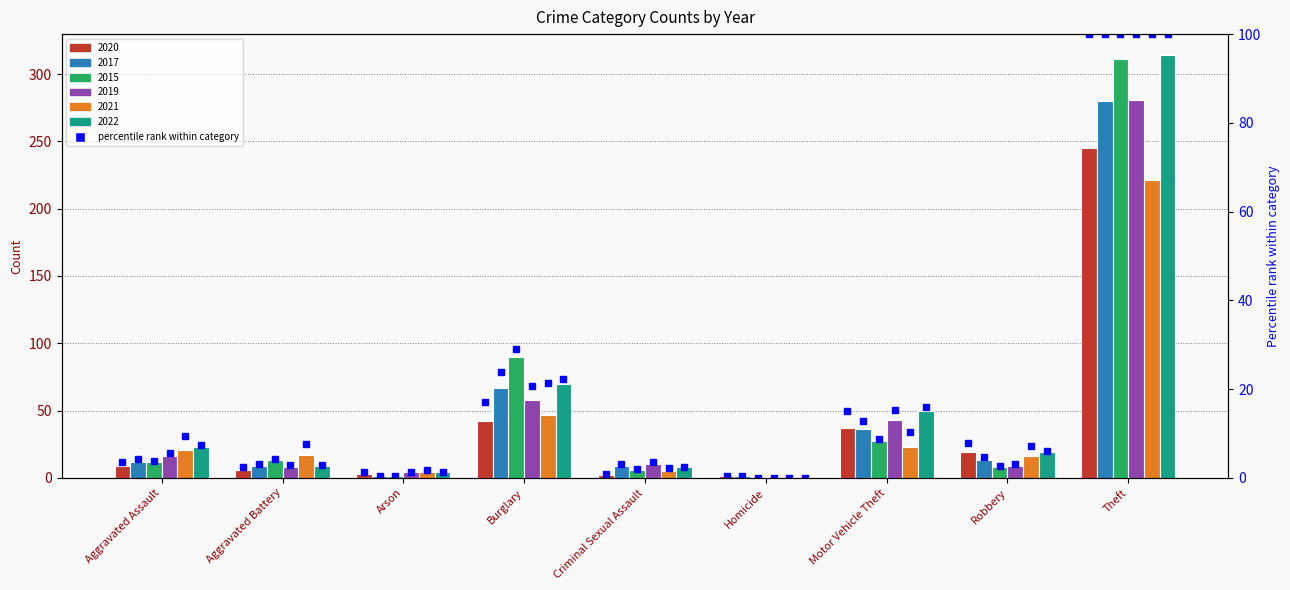

What is the sum of the pct_2021 values at Robbery and Aggravated Assault?

16.7